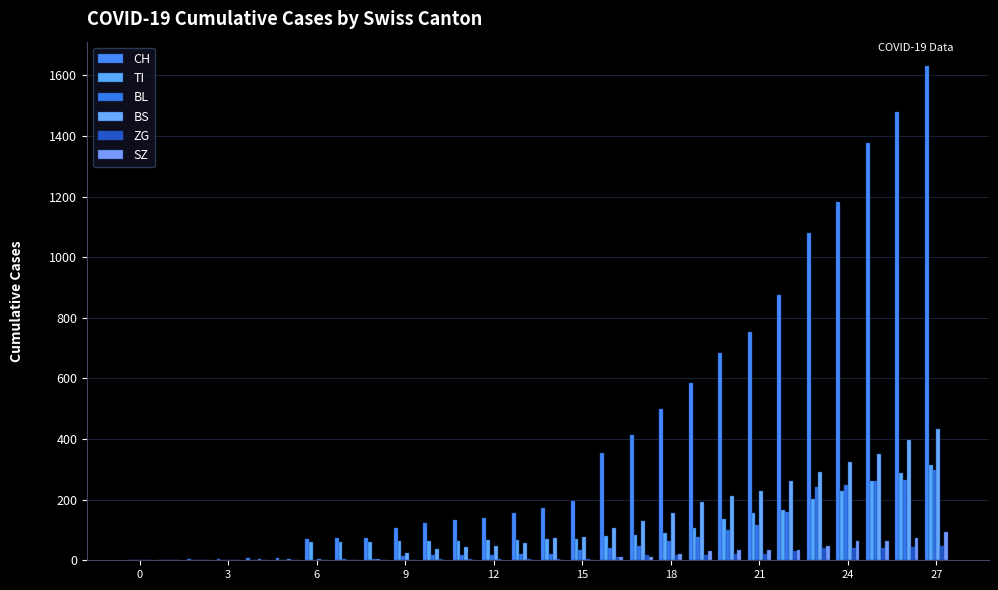

Which category has the highest value across all series?

27